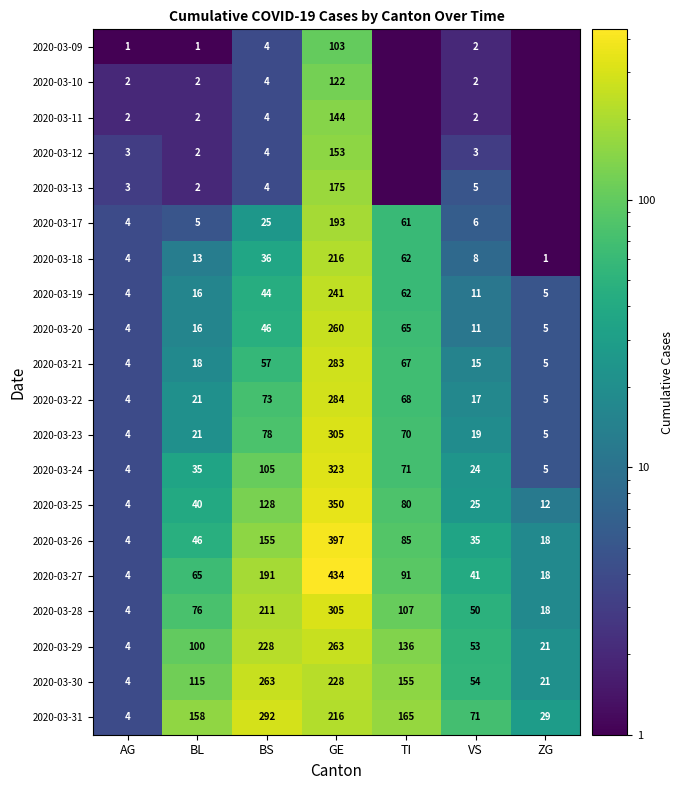

What is the difference between the highest and lowest values at VS?

69.0